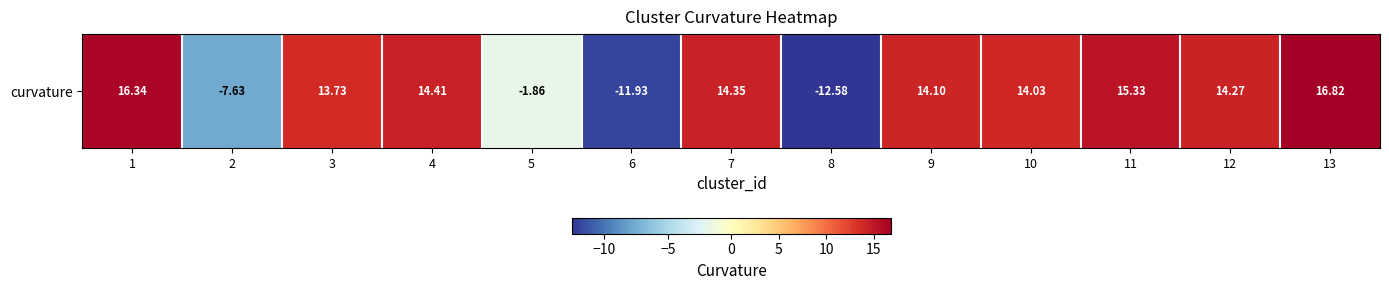

How many positive values are there?

9